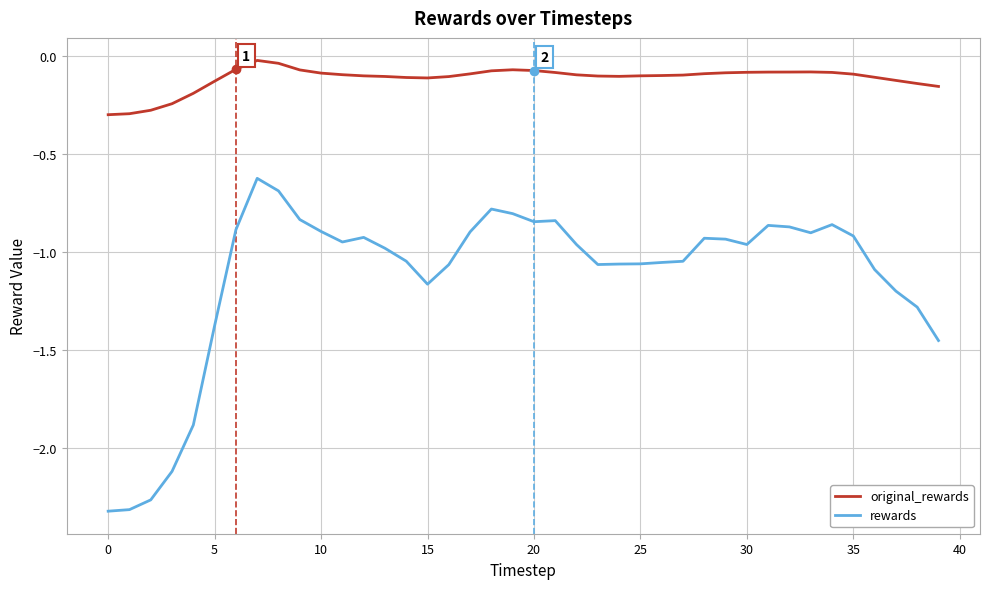

Rank the series by their average value, from lowest to highest.

rewards, original_rewards